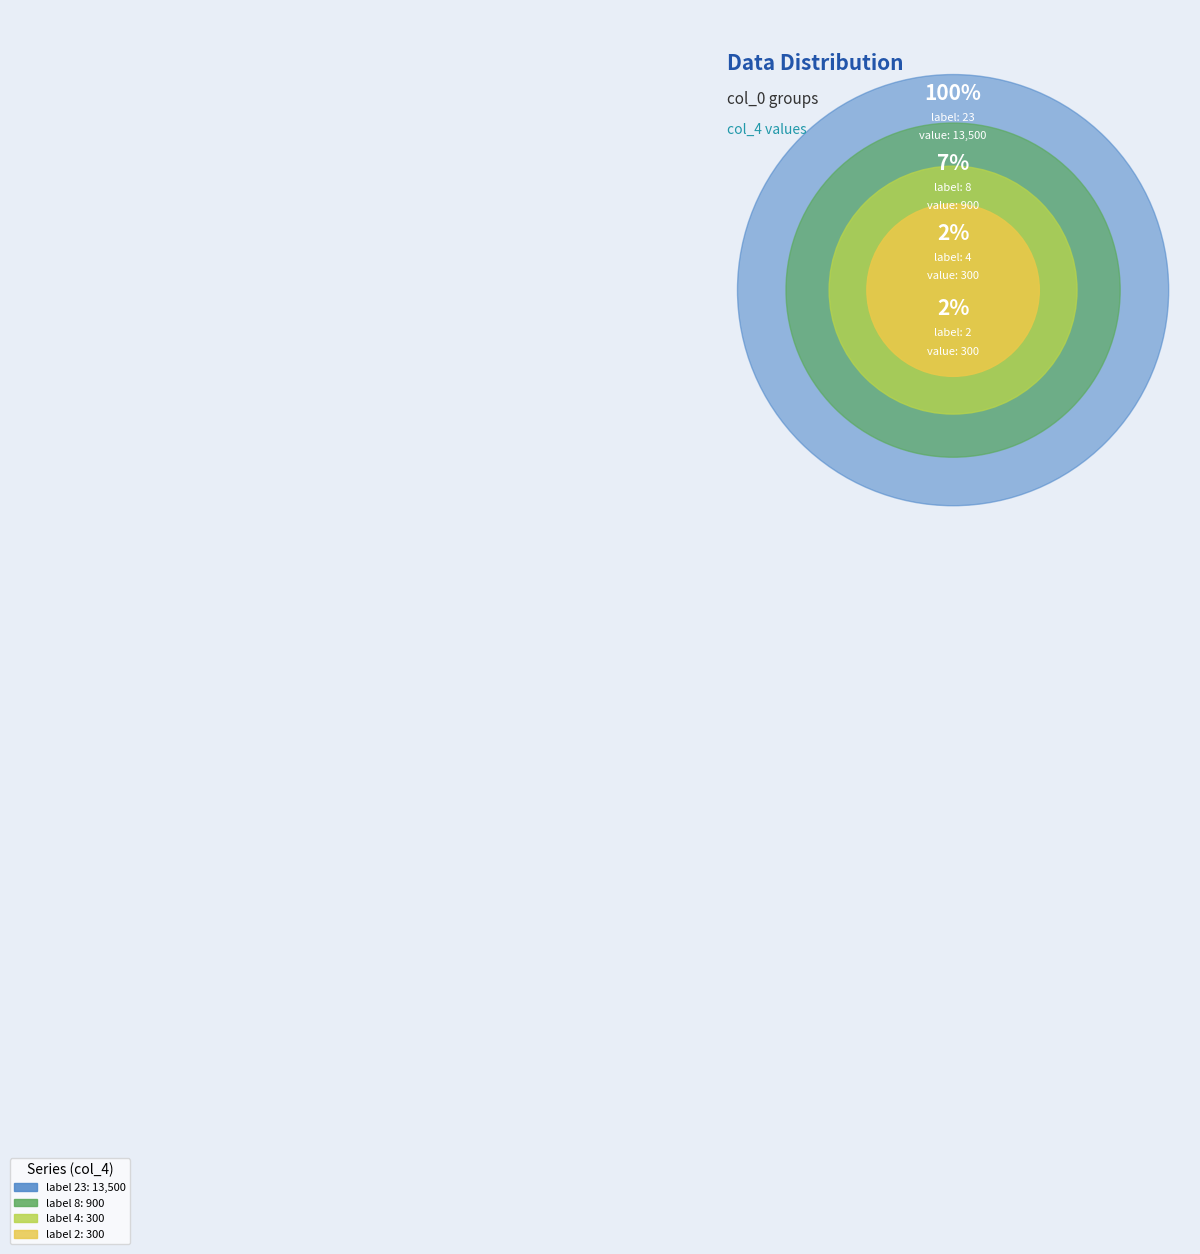

Do 4 and 4 together represent more than half of the pie?

No